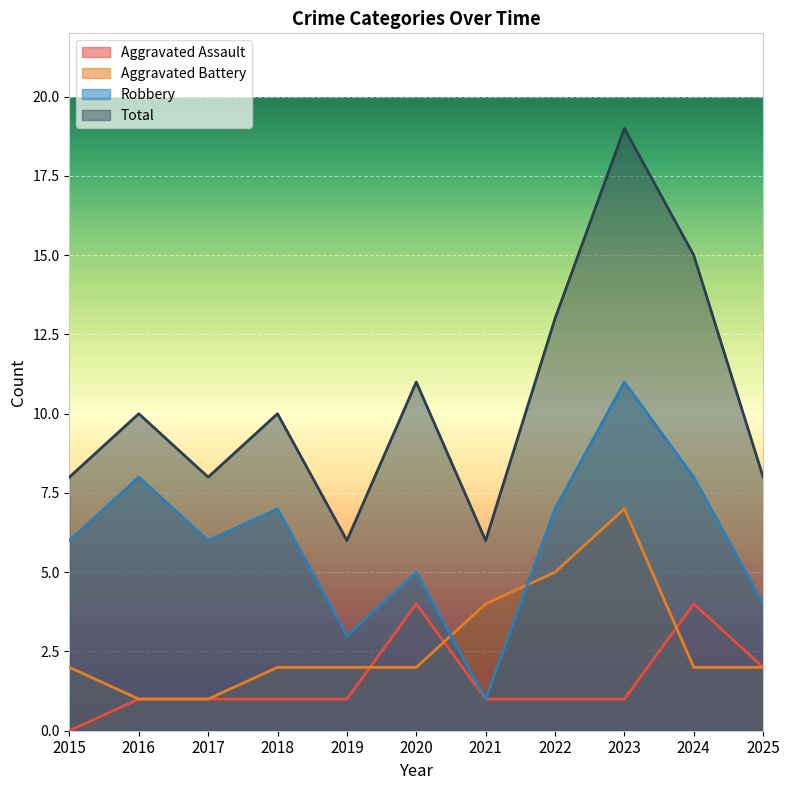

How many lines are shown in the chart?

4